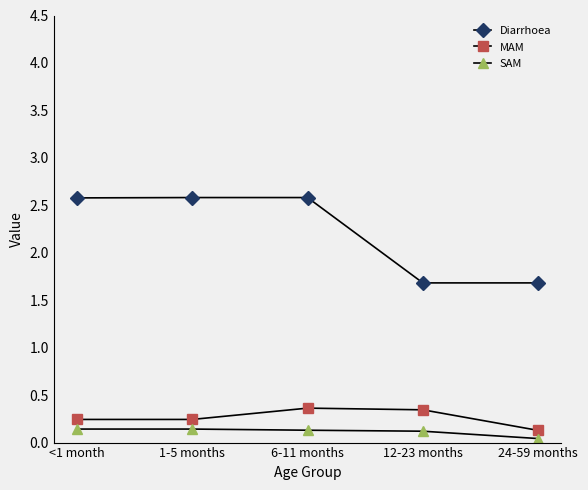

What is the difference between the Diarrhoea values at <1 month and 12-23 months?

0.9